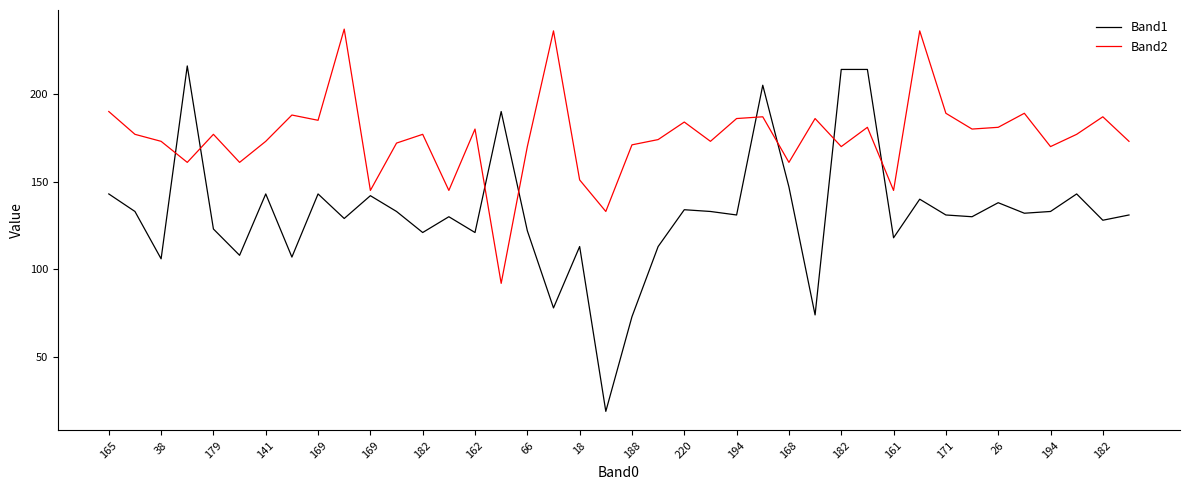

What is the difference between the maximum and minimum values in the Band2 series?

145